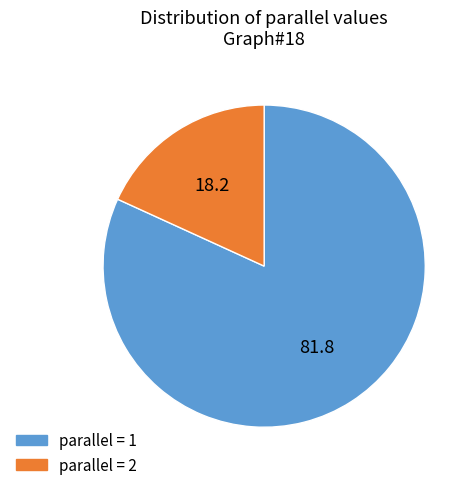

Which has a higher value, parallel = 2 or parallel = 1?

parallel = 1